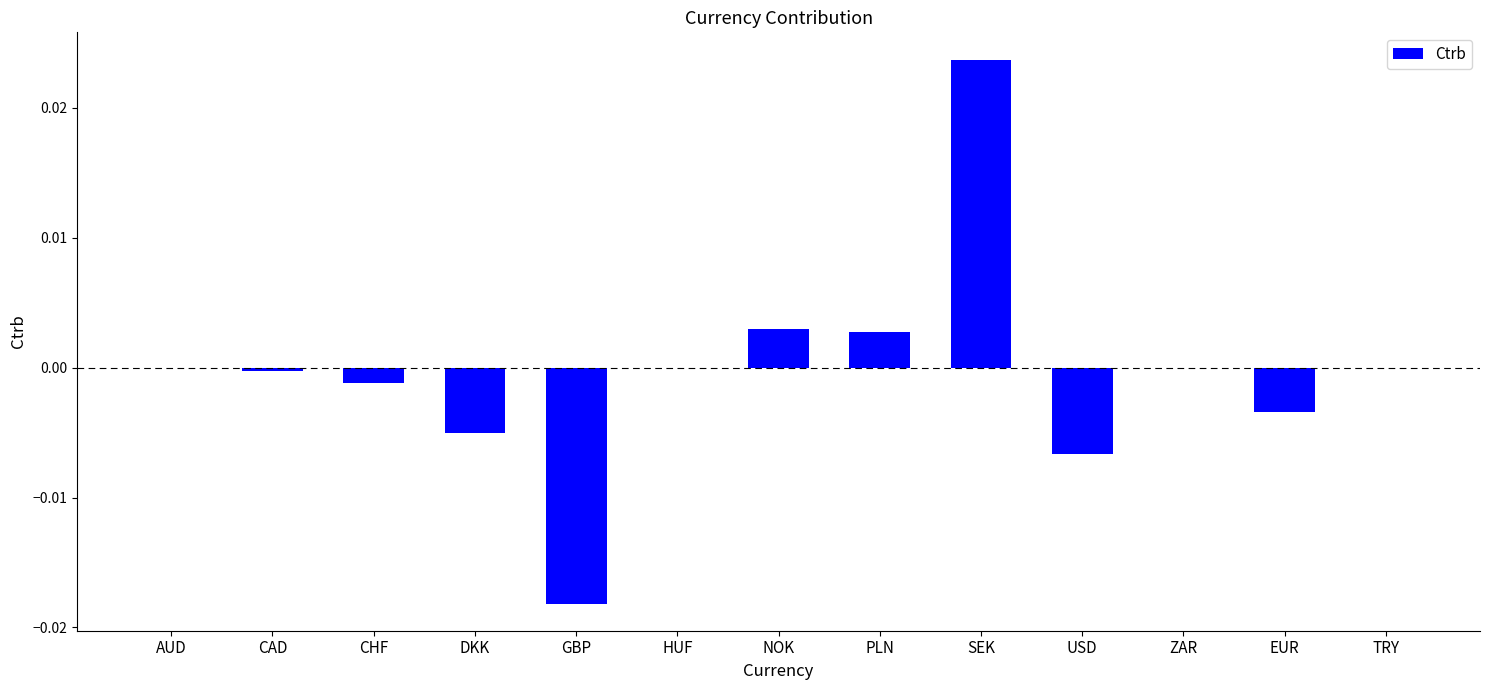

Does the chart contain stacked bars?

No